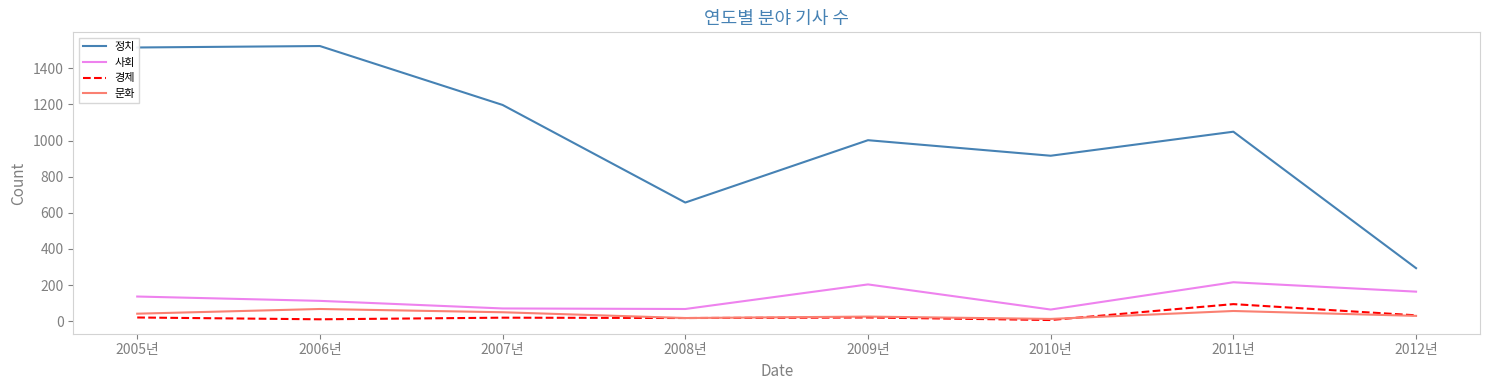

True or false: 정치 and 경제 cross at least once.

False